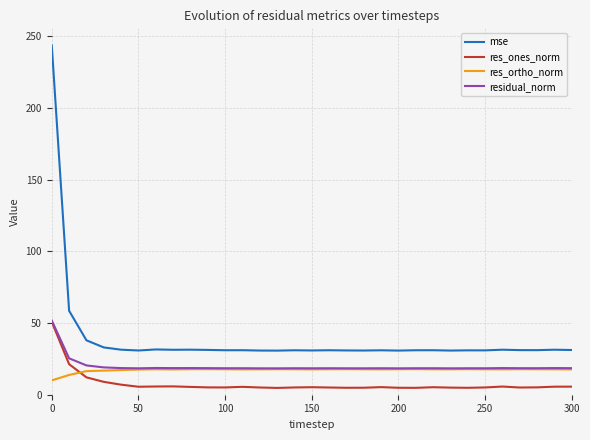

True or false: mse and res_ones_norm cross at least once.

False